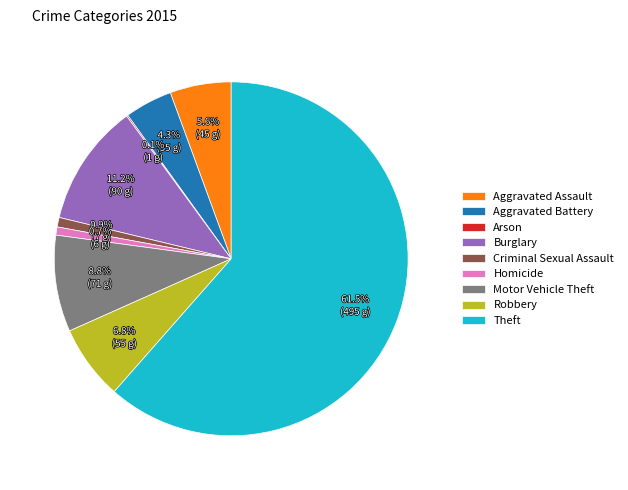

Which has a higher value, Aggravated Assault or Motor Vehicle Theft?

Motor Vehicle Theft